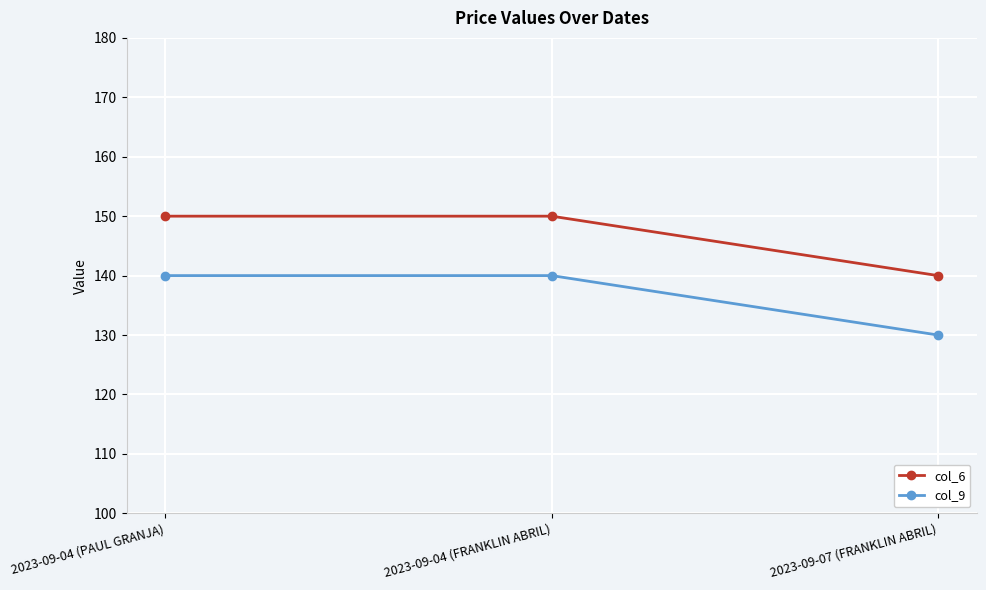

Is it true that col_9 equals 140 at 2023-09-04 (FRANKLIN ABRIL)?

True